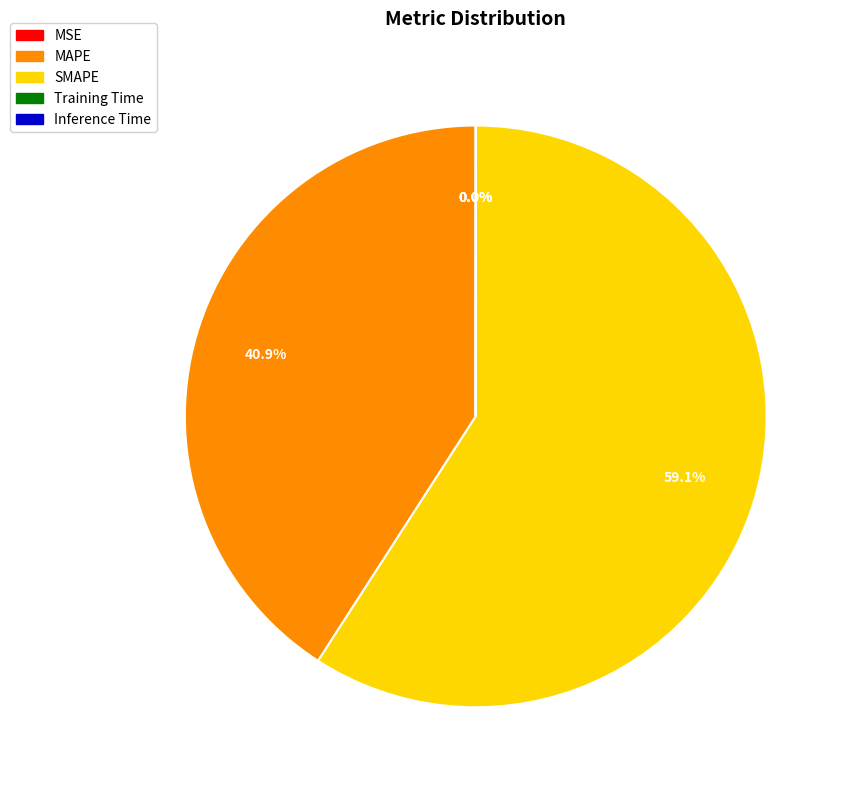

Is there any slice that represents more than half of the pie?

Yes